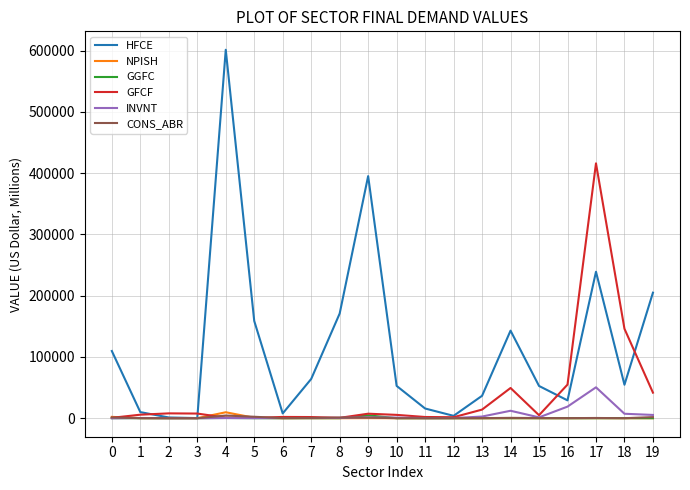

Is the value of HFCE at 7 greater than the value of INVNT at 12?

Yes